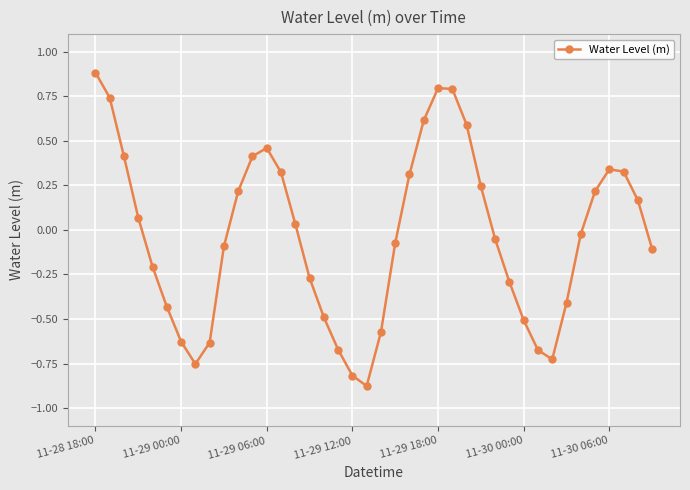

True or false: the data has more than 1 interior local peaks.

True